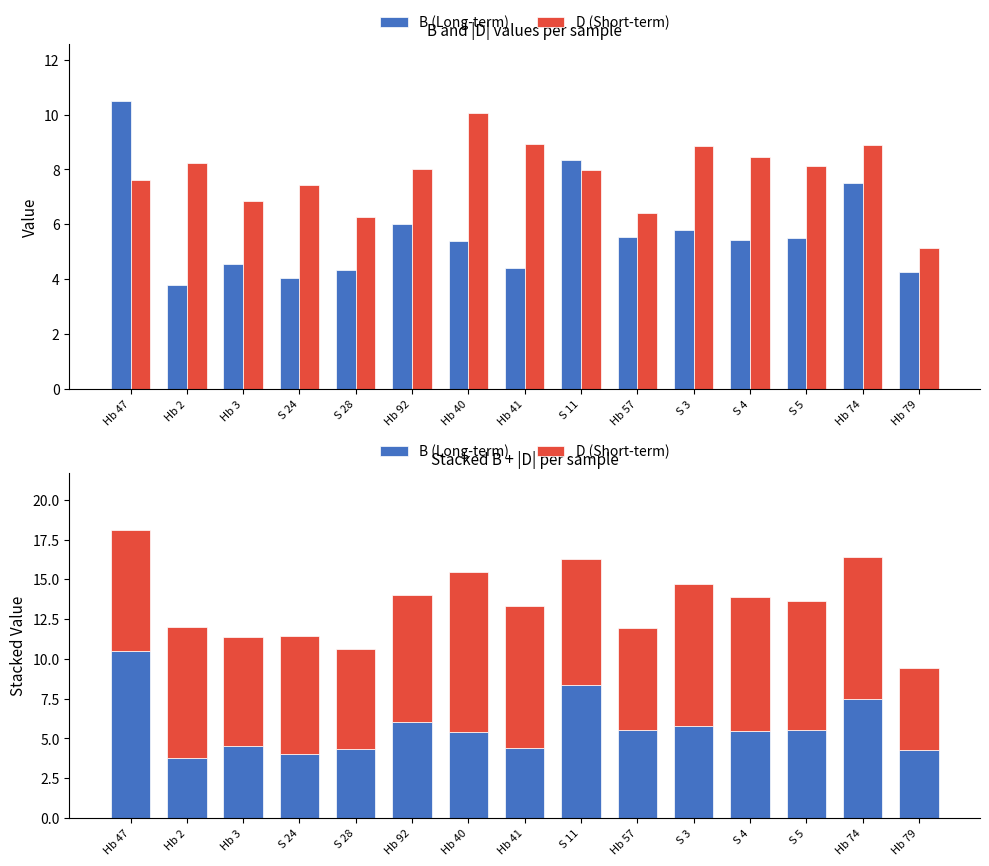

Which series has the widest spread of values?

B (Long-term)